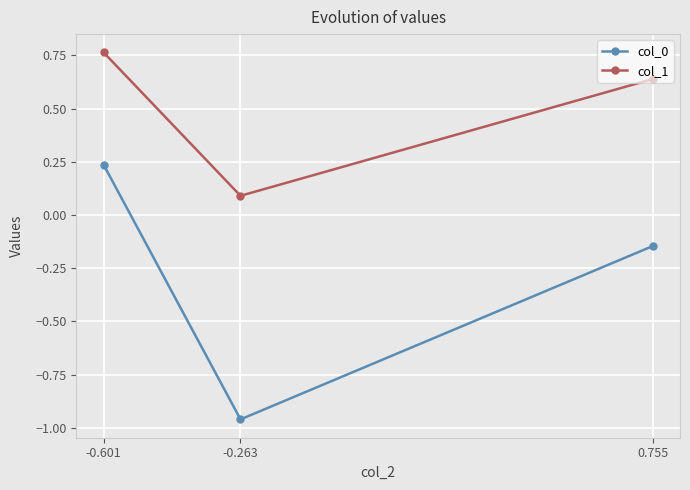

Which series has the largest range (max minus min)?

col_0